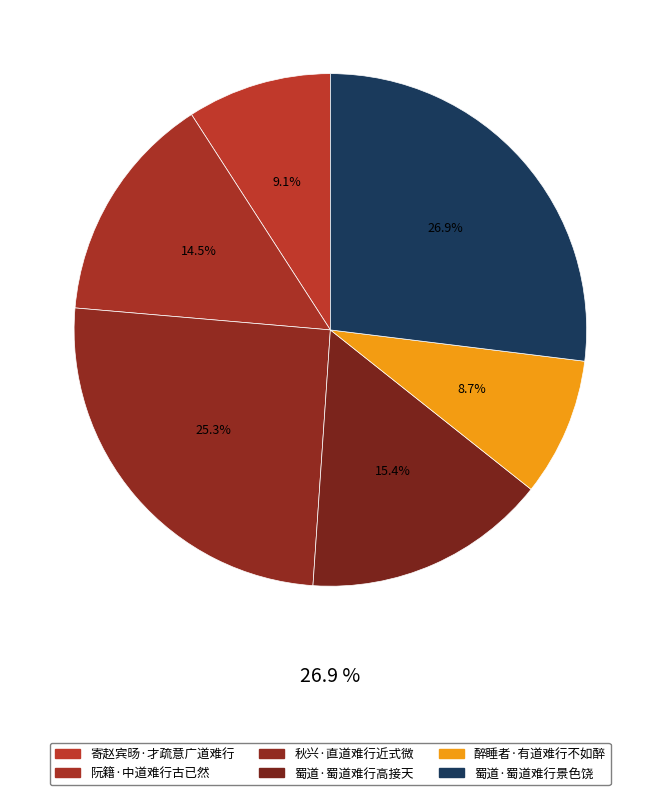

Is 秋兴·直道难行近式微 the majority of the pie?

No